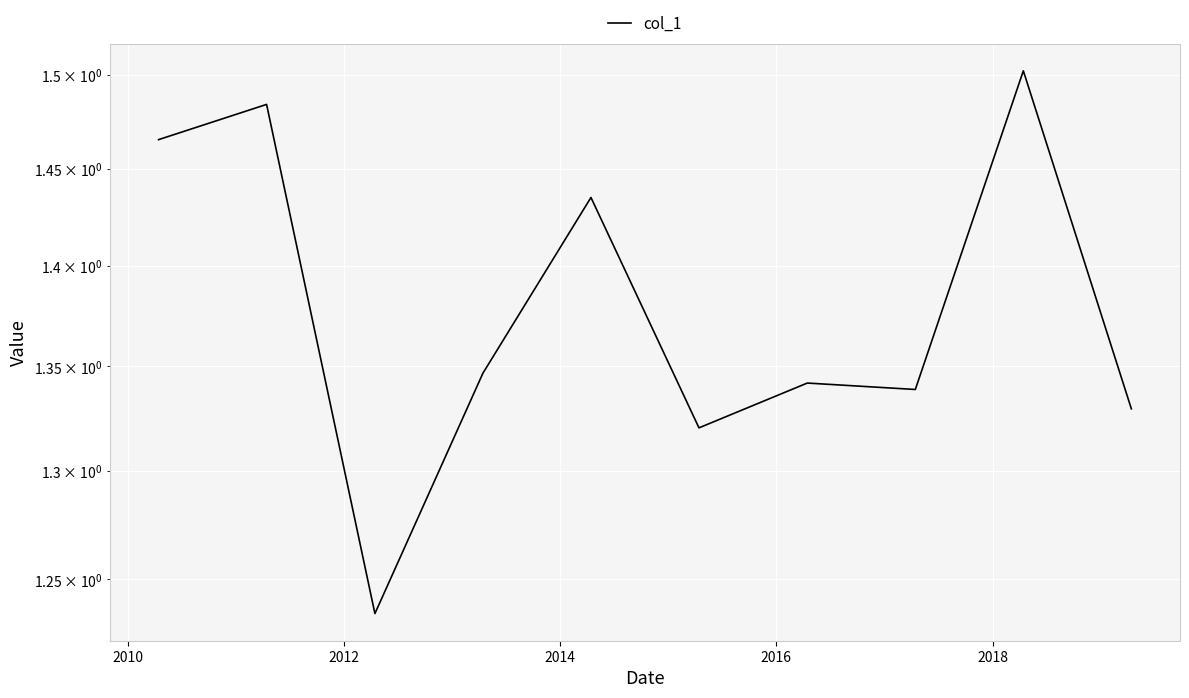

What is the average value?

1.4